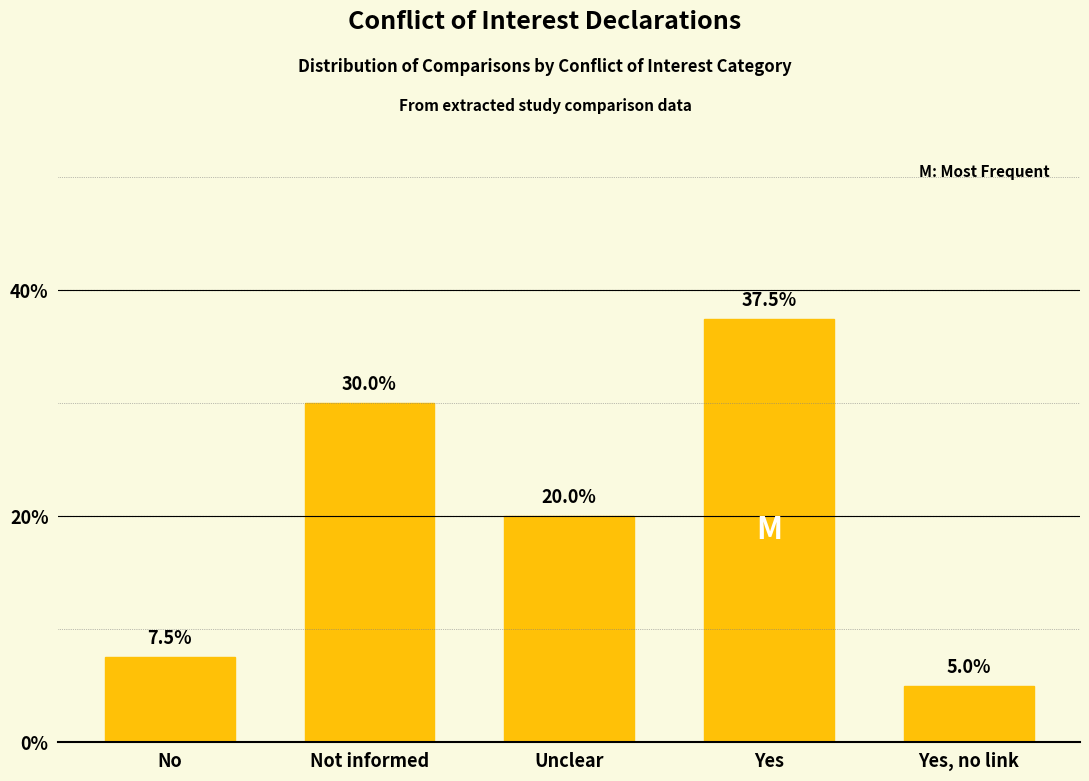

Reading left to right, what are all the values shown in this chart?

No=7.5	Not informed=30.0	Unclear=20.0	Yes=37.5	Yes, no link=5.0